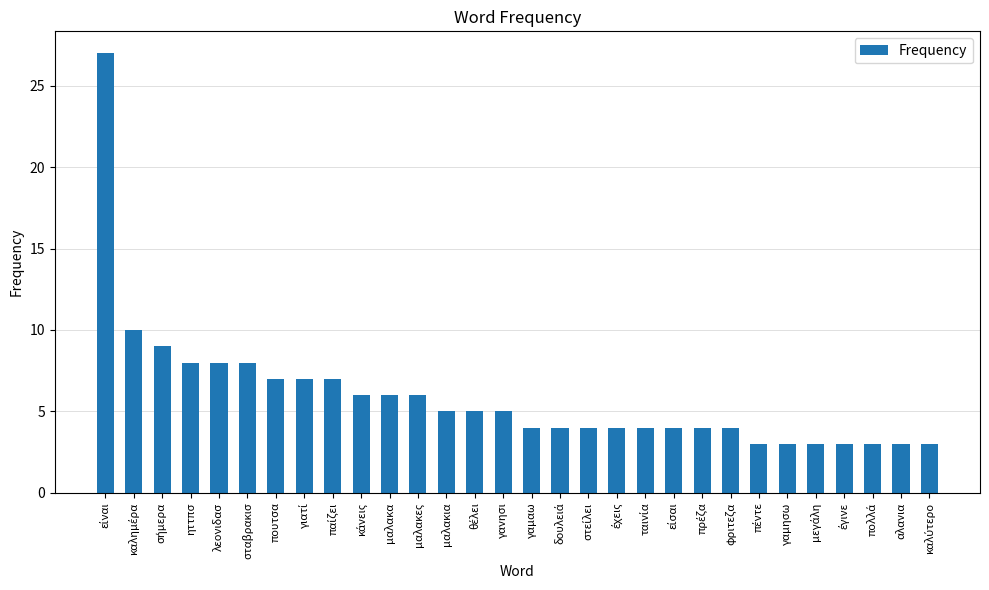

Reading left to right, transcribe all the data shown in this chart.

27	10	9	8	8	8	7	7	7	6	6	6	5	5	5	4	4	4	4	4	4	4	4	3	3	3	3	3	3	3